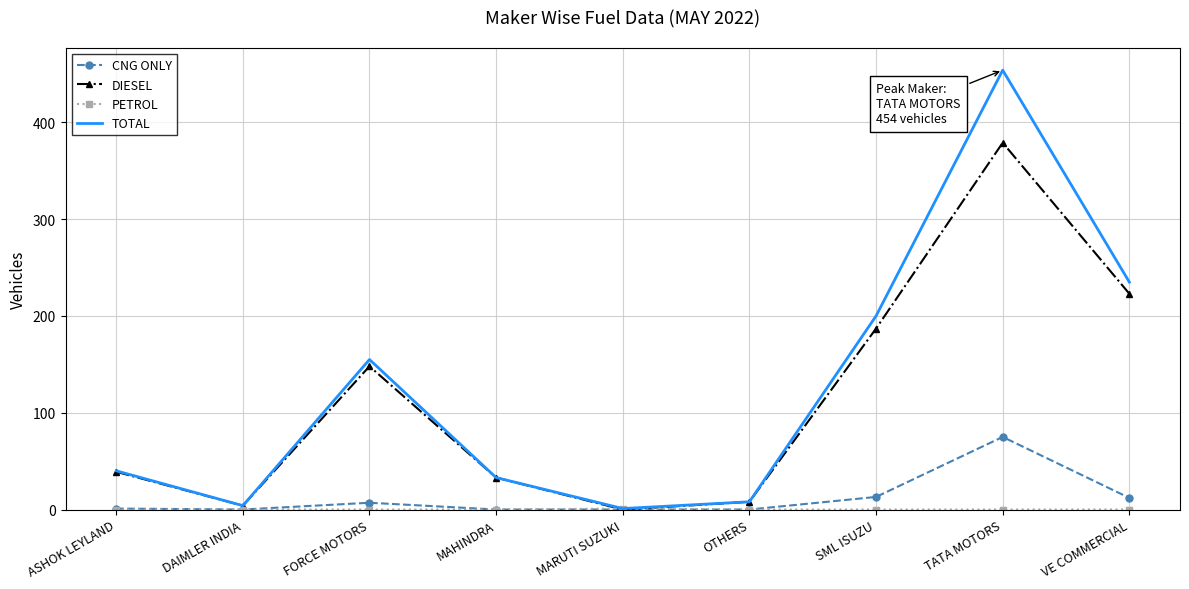

The DIESEL series shows 4 at DAIMLER INDIA. True or false?

True